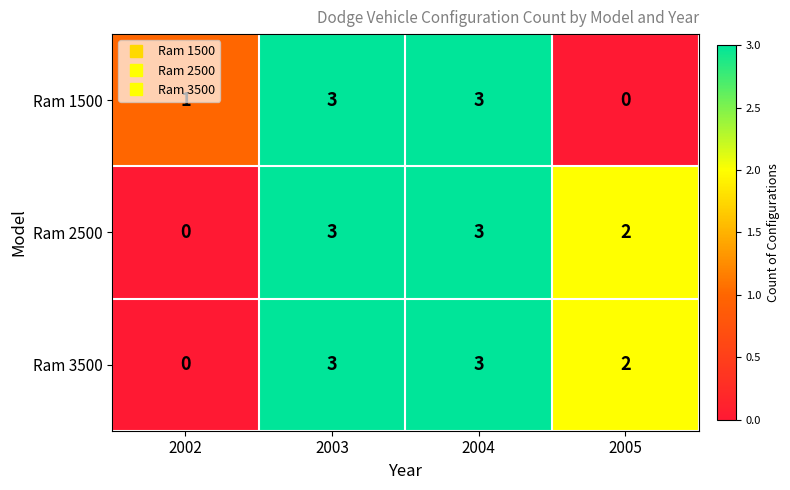

How many Ram 2500 values are between 2 and 3?

3